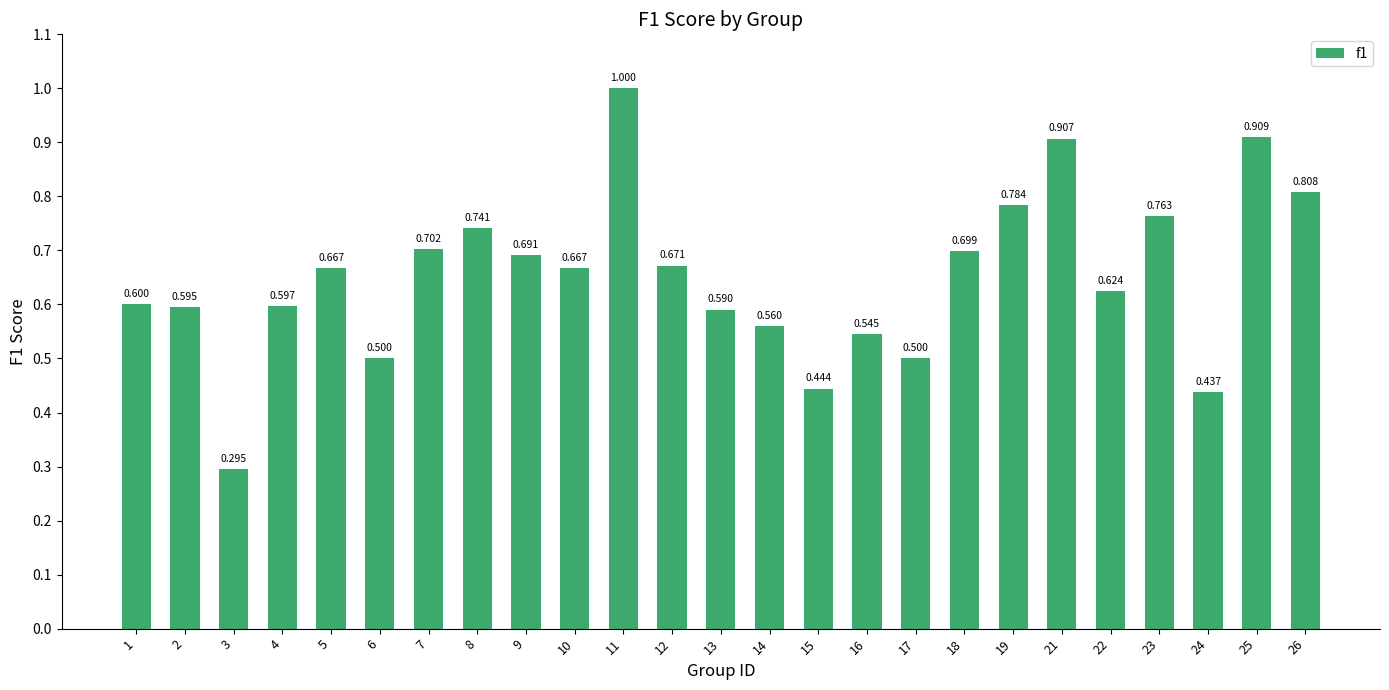

What is the change in value from 22 to 24?

-0.2